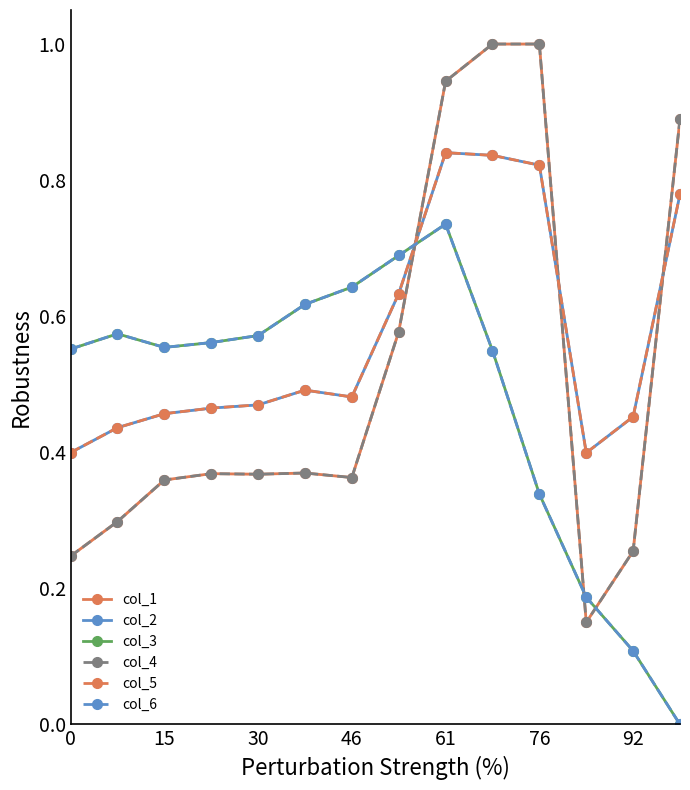

How many intersections are there between col_4 and col_3?

3